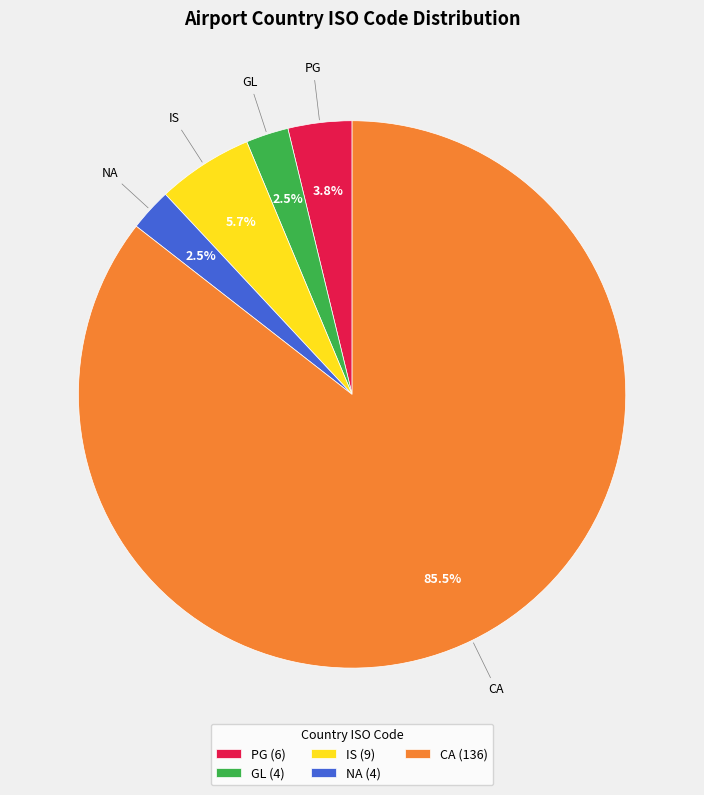

What is the largest slice in the pie chart?

CA